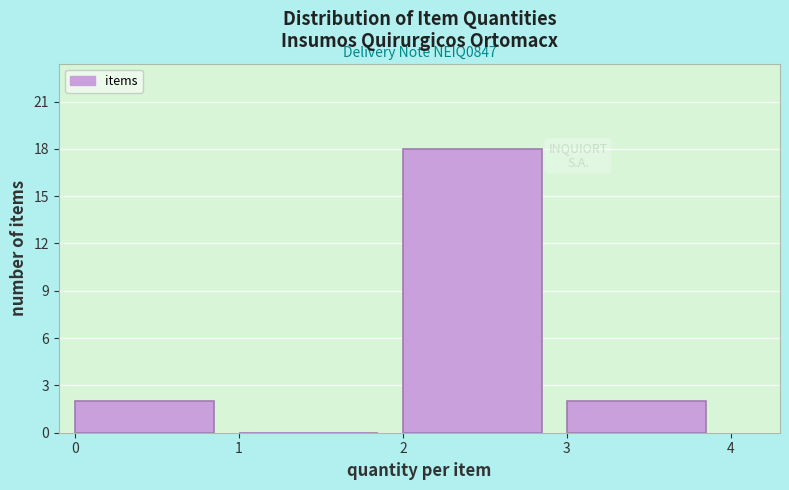

Over which range of the x-axis is the bar tallest?

2 to 3